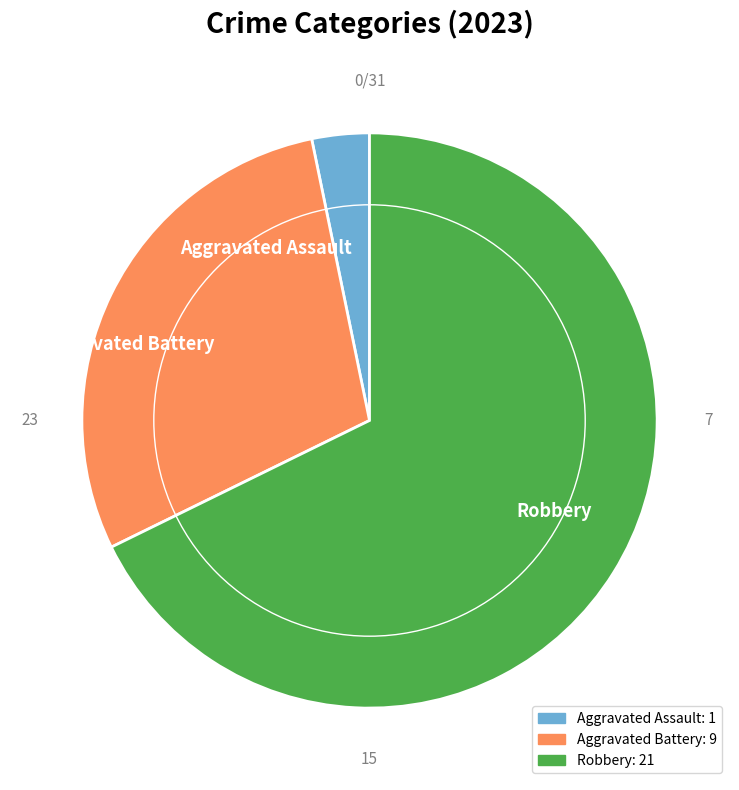

True or false: Robbery accounts for 76% of the total.

False